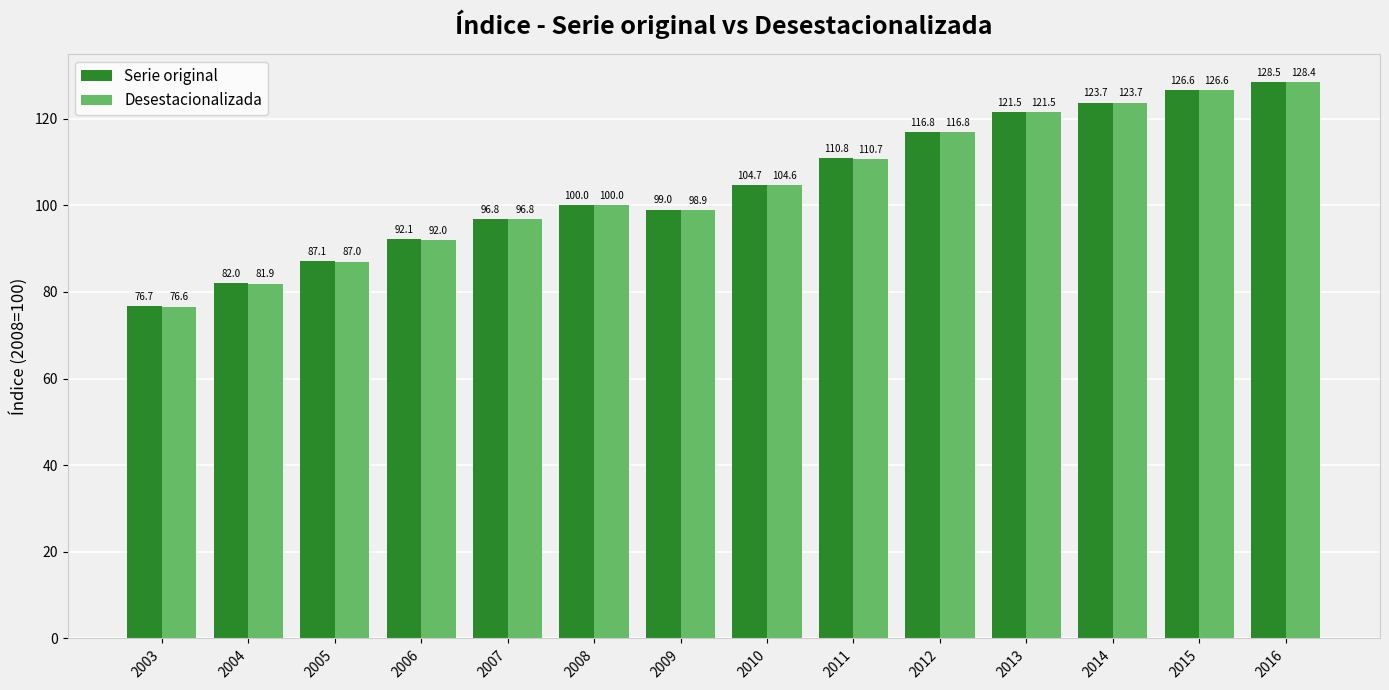

What is the maximum value for Desestacionalizada?

128.4